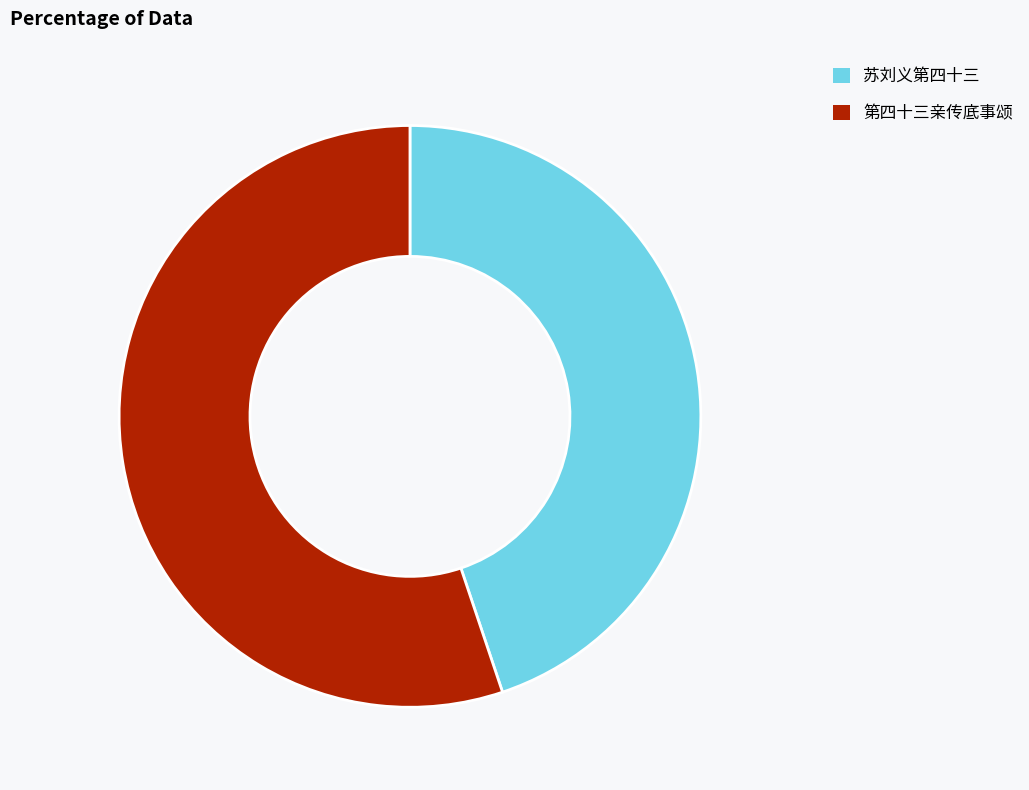

What is the smallest slice in the pie chart?

苏刘义第四十三